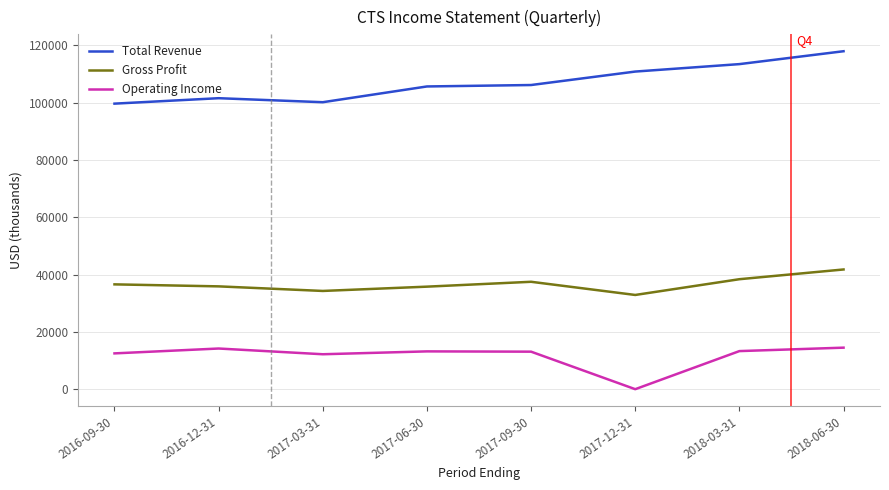

True or false: Total Revenue and Gross Profit cross at least once.

False